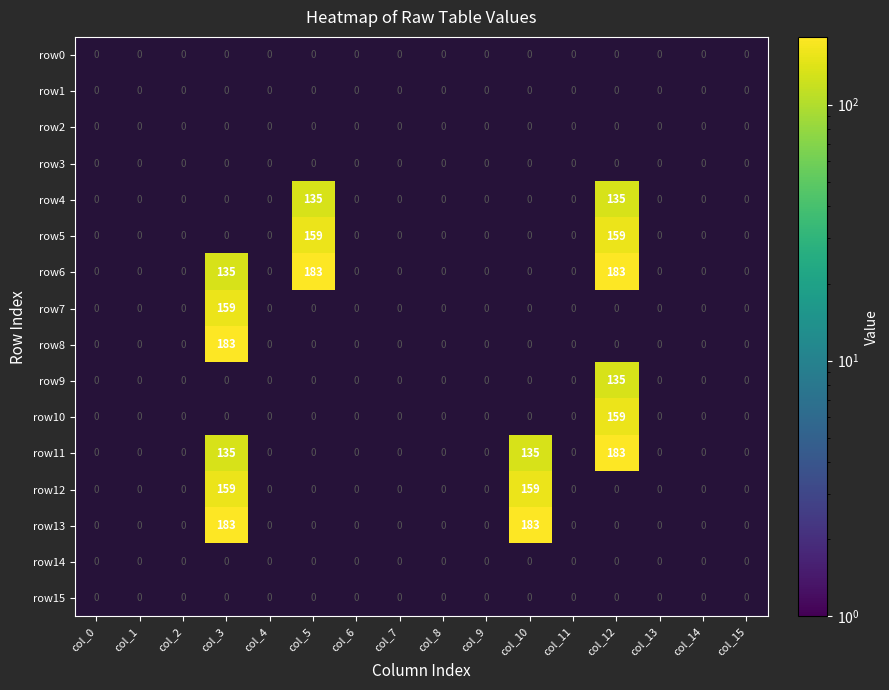

Between col_3 and col_13, which series saw the biggest shift?

row8